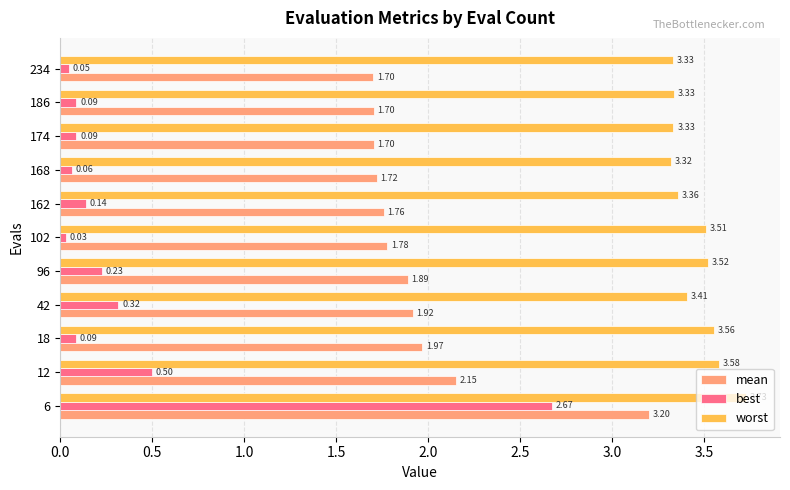

Which series has the largest range (max minus min)?

best